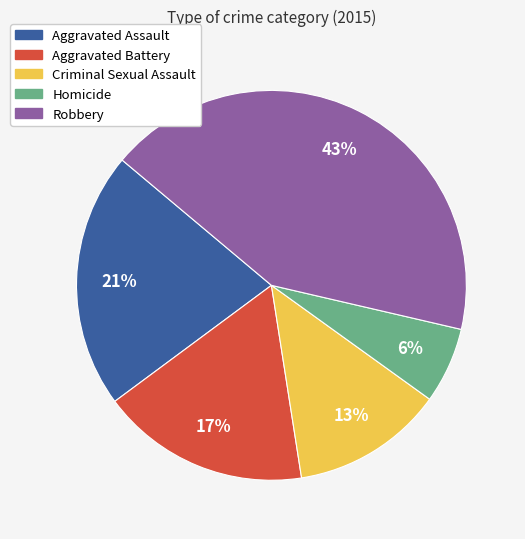

To the nearest percent, what is the combined percentage of Robbery and Homicide?

49%